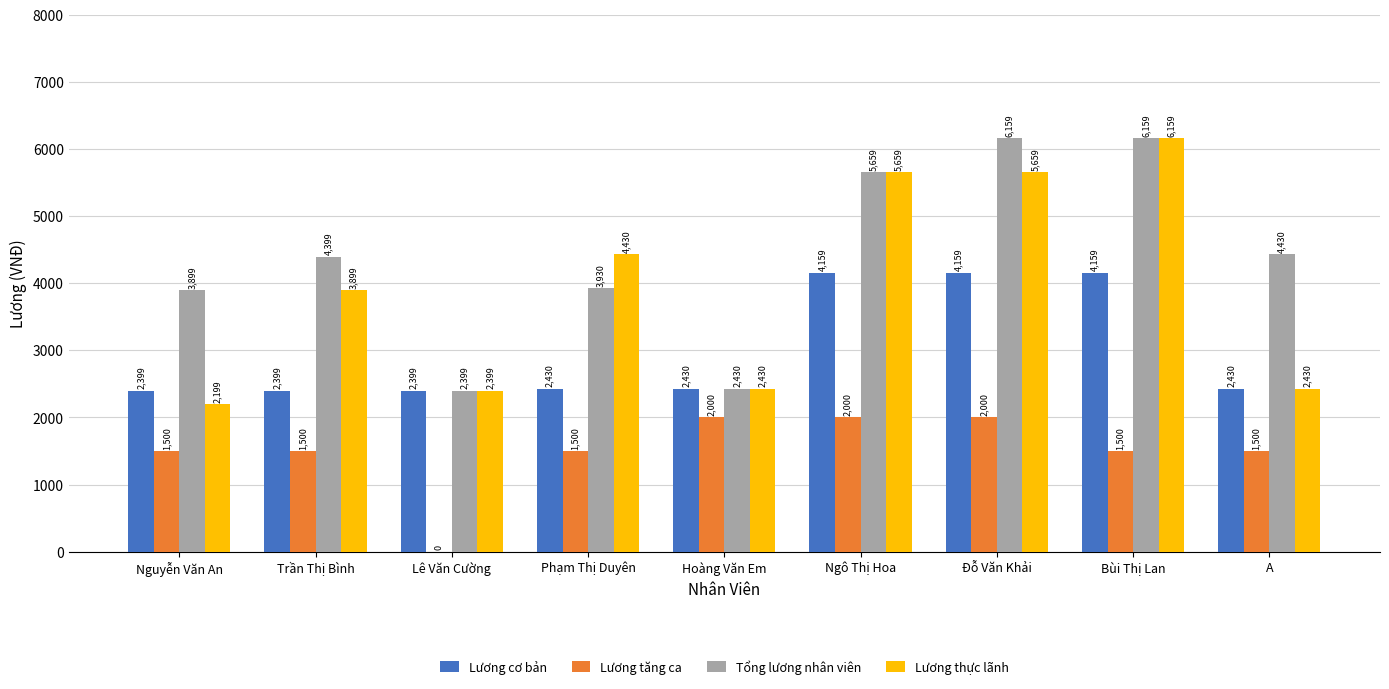

What is the total value across all series at A?

10790.0